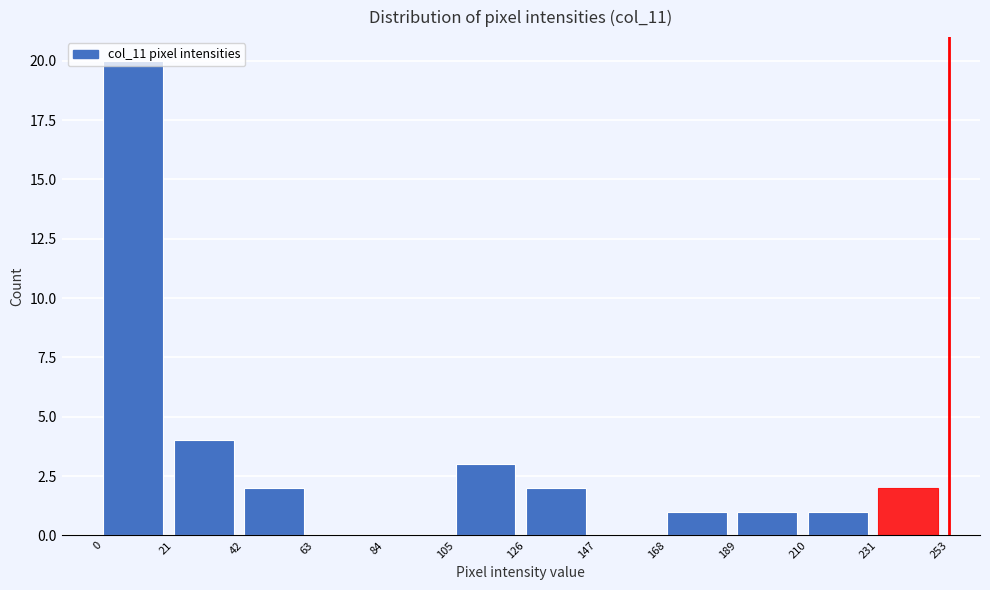

Reading left to right, list every bar in this chart as the range it spans on the x-axis followed by its height. The values are not printed on the chart, so give them approximately, as read against the axis.

0 to 21: 20
21 to 42: 4
42 to 63: 2
63 to 84: 0
84 to 105: 0
105 to 126: 3
126 to 147: 2
147 to 168: 0
168 to 189: 1
189 to 210: 1
210 to 231: 1
231 to 253: 2